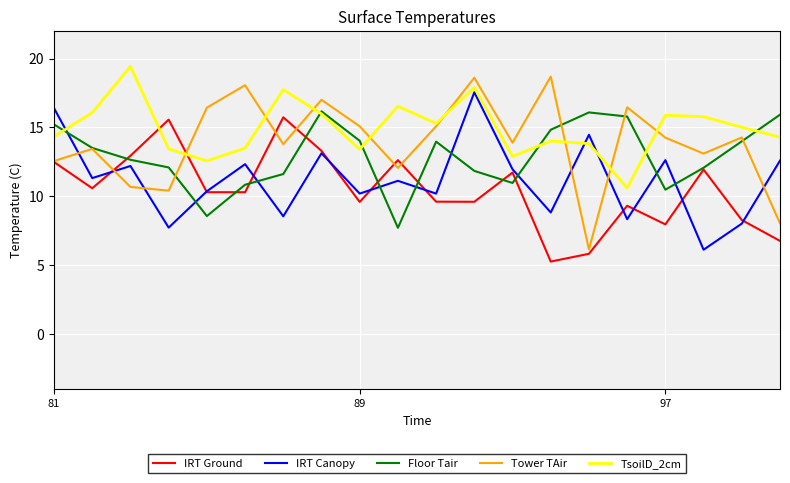

List the series in order of their overall mean, lowest first.

IRT Ground, IRT Canopy, Floor Tair, Tower TAir, TsoilD_2cm